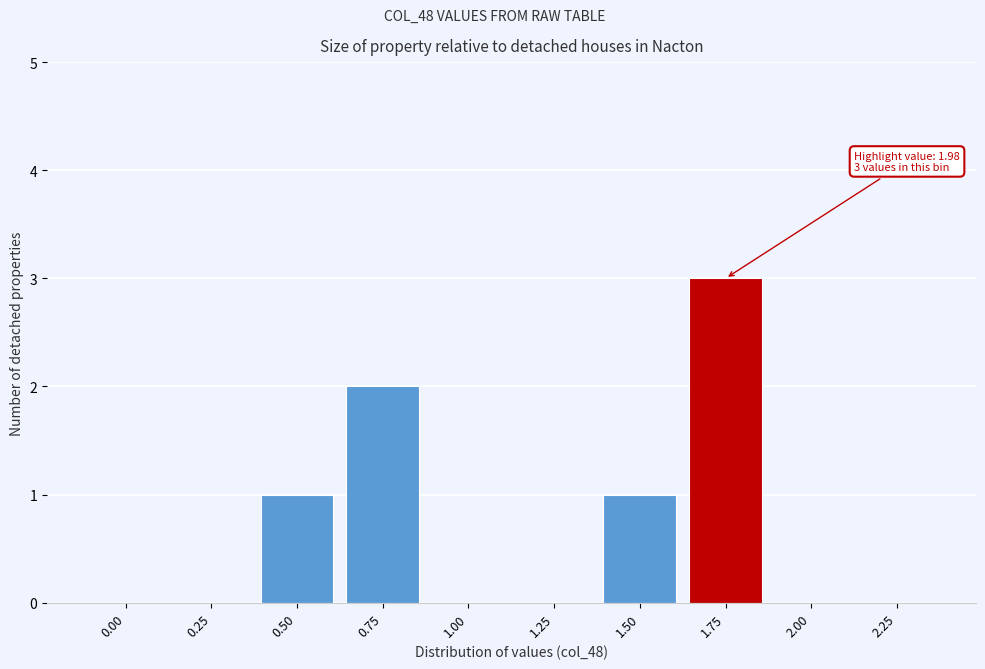

Reading left to right, list all the values displayed in this chart.

0.00=0	0.25=0	0.50=1	0.75=2	1.00=0	1.25=0	1.50=1	1.75=3	2.00=0	2.25=0